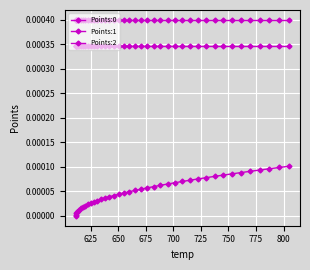

How many distinct data groups are displayed?

3